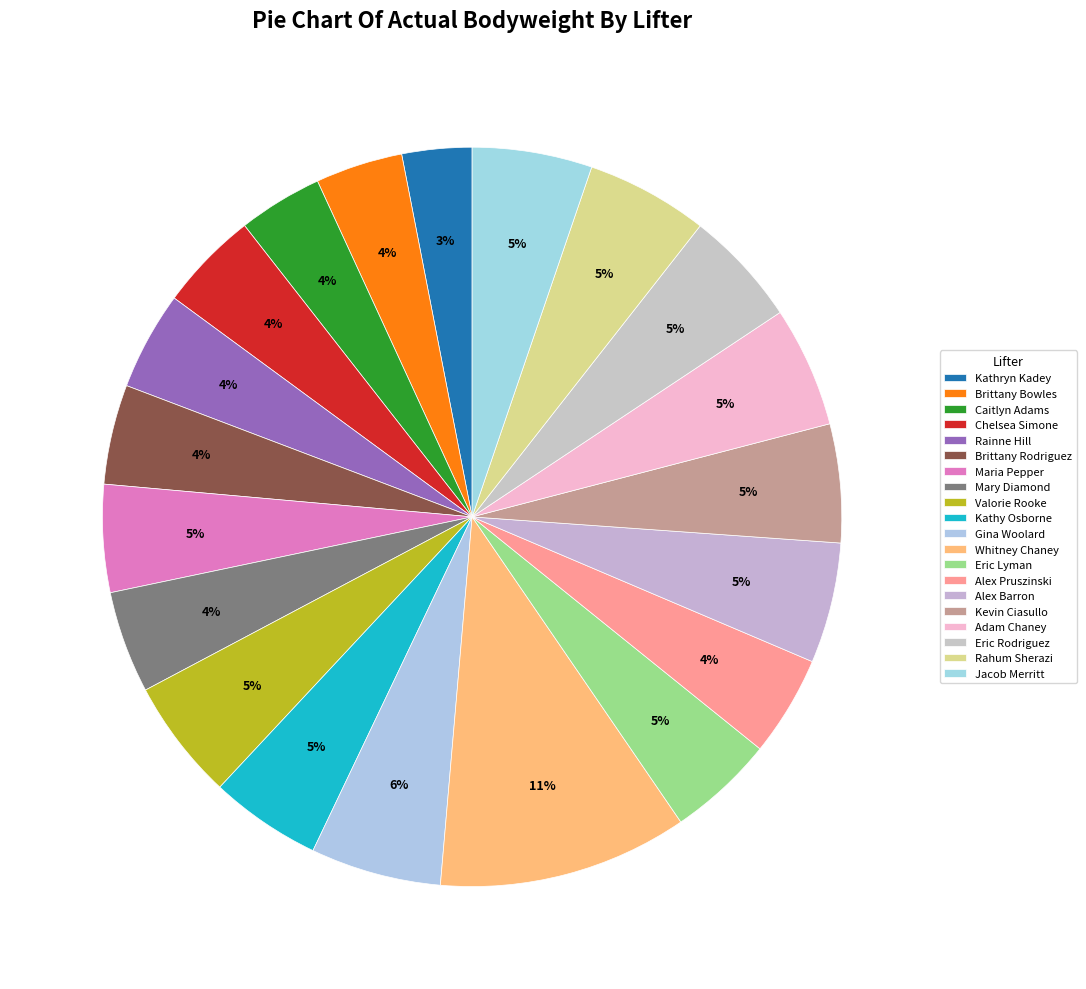

What percentage do Caitlyn Adams and Whitney Chaney together represent?

14.6%